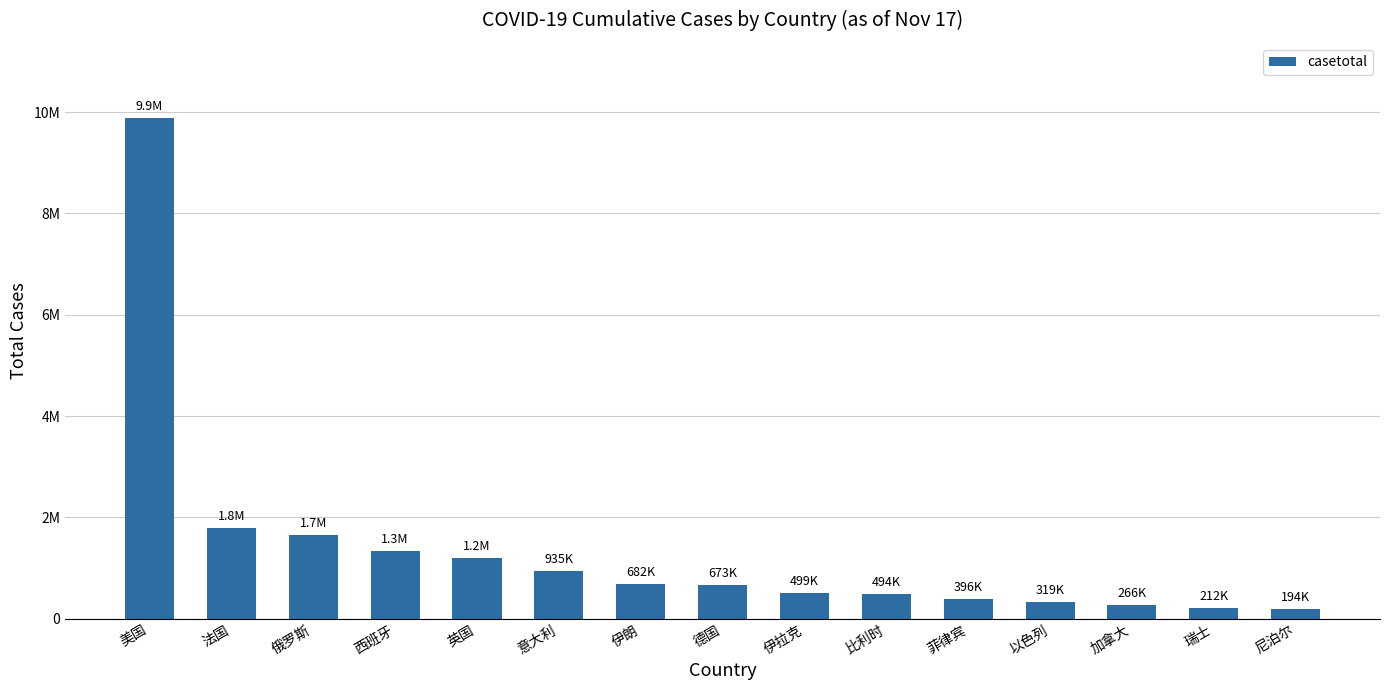

True or false: the data shows 288752 at 伊拉克.

False